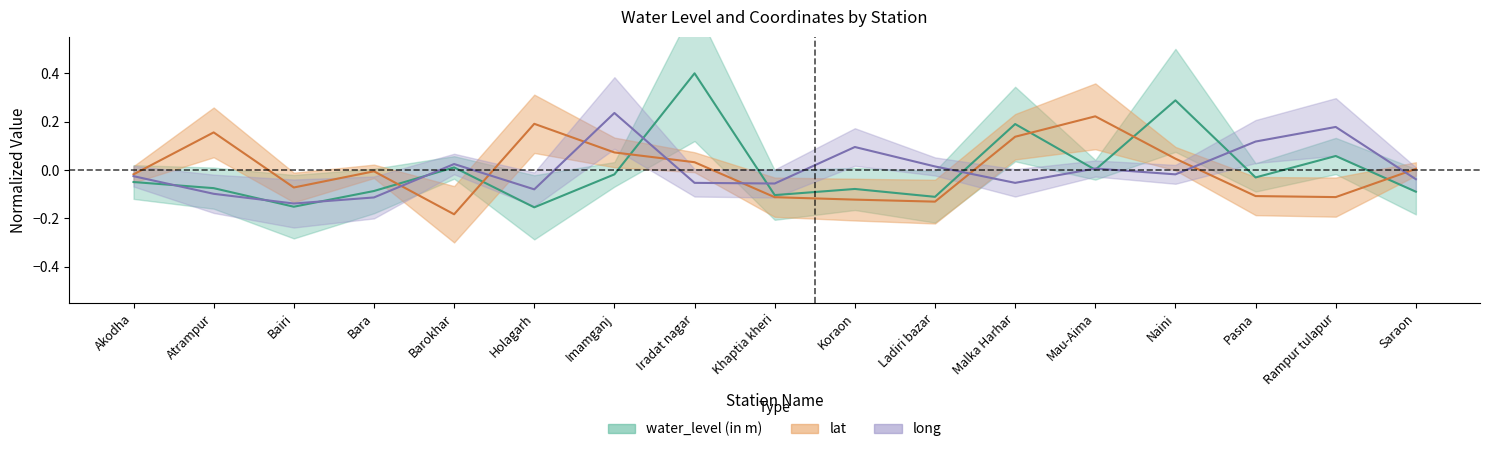

What is the difference between the highest and lowest values at Saraon?

0.1